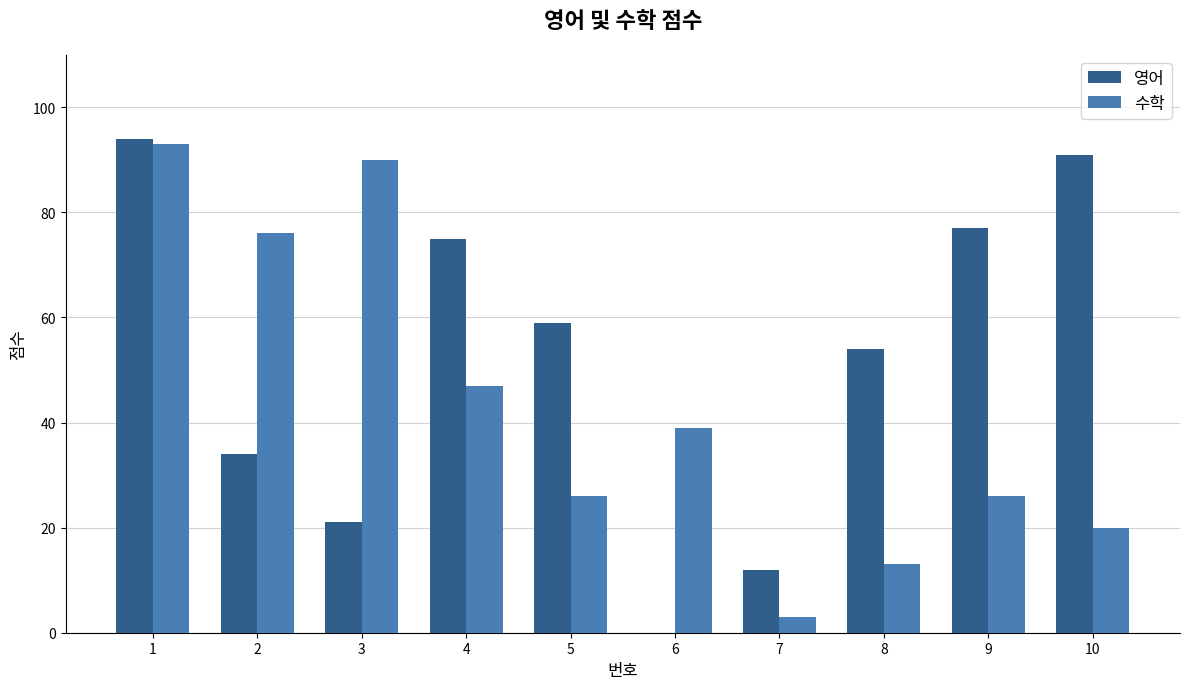

How many groups of bars are there?

10